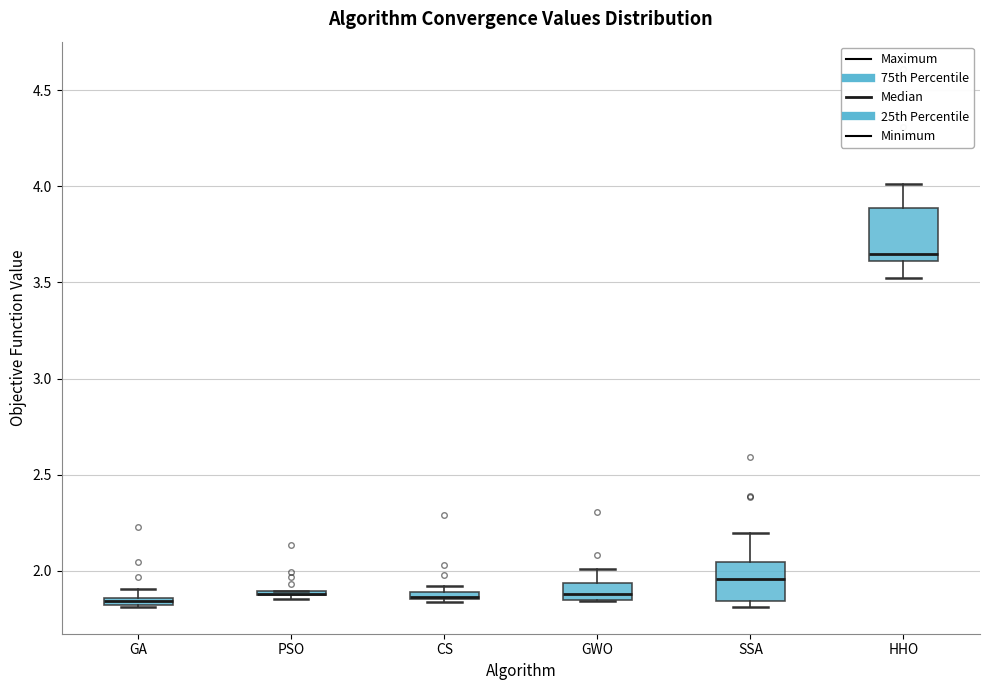

Comparing the boxes themselves (not the whiskers), which one is the tallest?

HHO